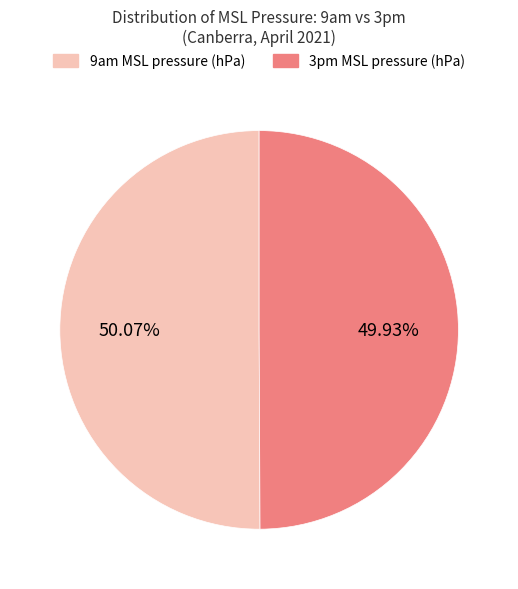

How many slices are in this pie chart?

2